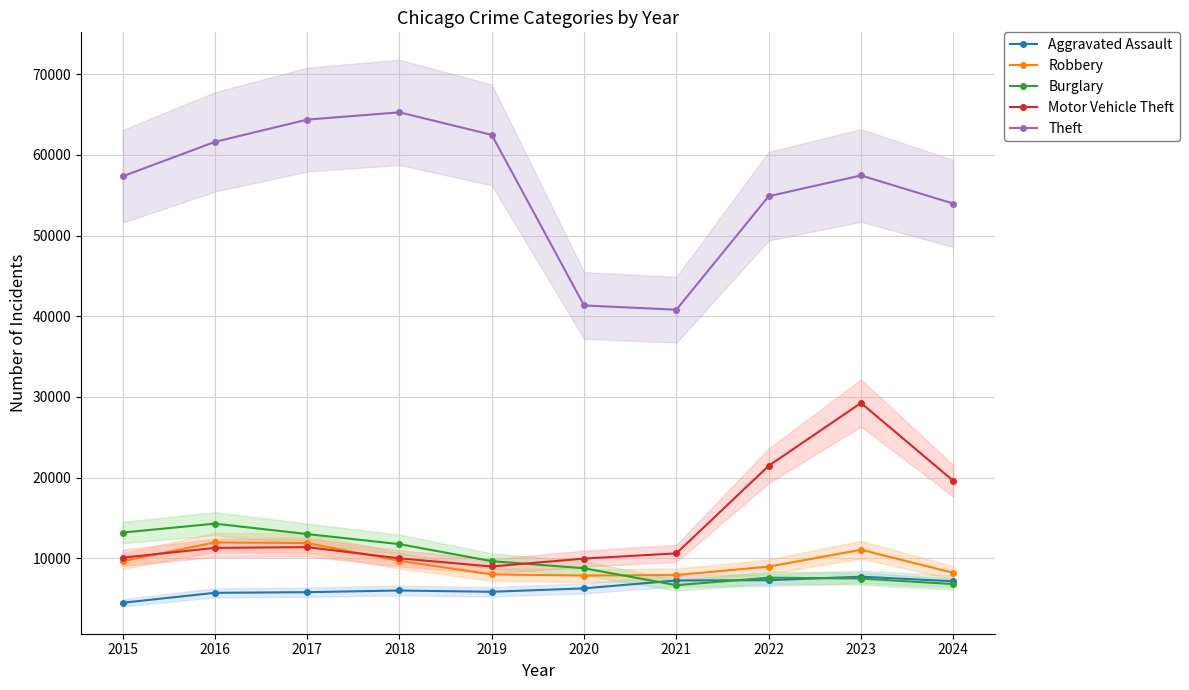

Reading left to right, extract all data points from this chart.

Aggravated Assault: 2015=4480	2016=5713	2017=5793	2018=6002	2019=5841	2020=6265	2021=7242	2022=7280	2023=7710	2024=7149
Robbery: 2015=9638	2016=11960	2017=11880	2018=9681	2019=7995	2020=7855	2021=7920	2022=8963	2023=11053	2024=8192
Burglary: 2015=13184	2016=14289	2017=13001	2018=11747	2019=9638	2020=8758	2021=6662	2022=7592	2023=7481	2024=6797
Motor Vehicle Theft: 2015=10068	2016=11285	2017=11380	2018=9985	2019=8978	2020=9959	2021=10604	2022=21464	2023=29252	2024=19598
Theft: 2015=57351	2016=61623	2017=64386	2018=65290	2019=62495	2020=41343	2021=40816	2022=54887	2023=57461	2024=53980